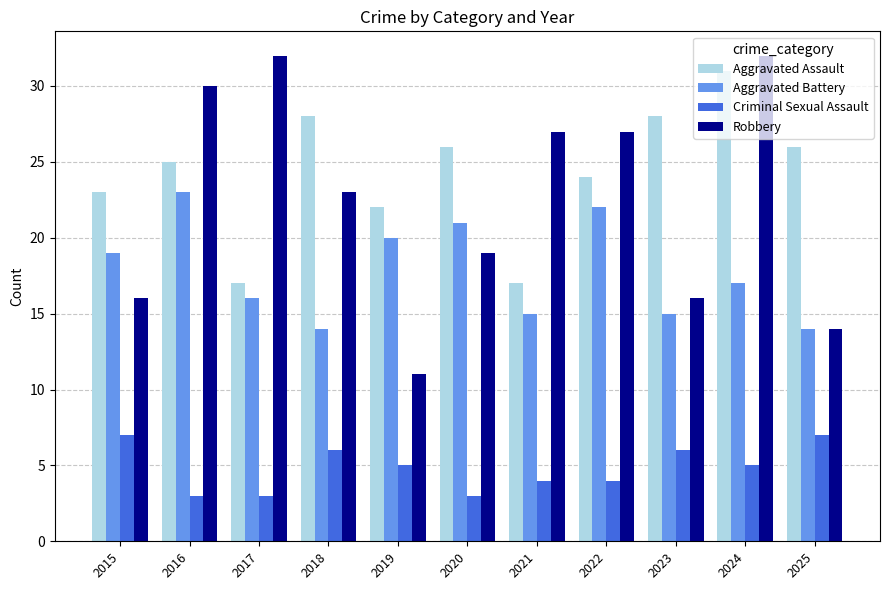

Reading left to right, transcribe all the data shown in this chart.

Aggravated Assault: 2015=23	2016=25	2017=17	2018=28	2019=22	2020=26	2021=17	2022=24	2023=28	2024=31	2025=26
Aggravated Battery: 2015=19	2016=23	2017=16	2018=14	2019=20	2020=21	2021=15	2022=22	2023=15	2024=17	2025=14
Criminal Sexual Assault: 2015=7	2016=3	2017=3	2018=6	2019=5	2020=3	2021=4	2022=4	2023=6	2024=5	2025=7
Robbery: 2015=16	2016=30	2017=32	2018=23	2019=11	2020=19	2021=27	2022=27	2023=16	2024=32	2025=14